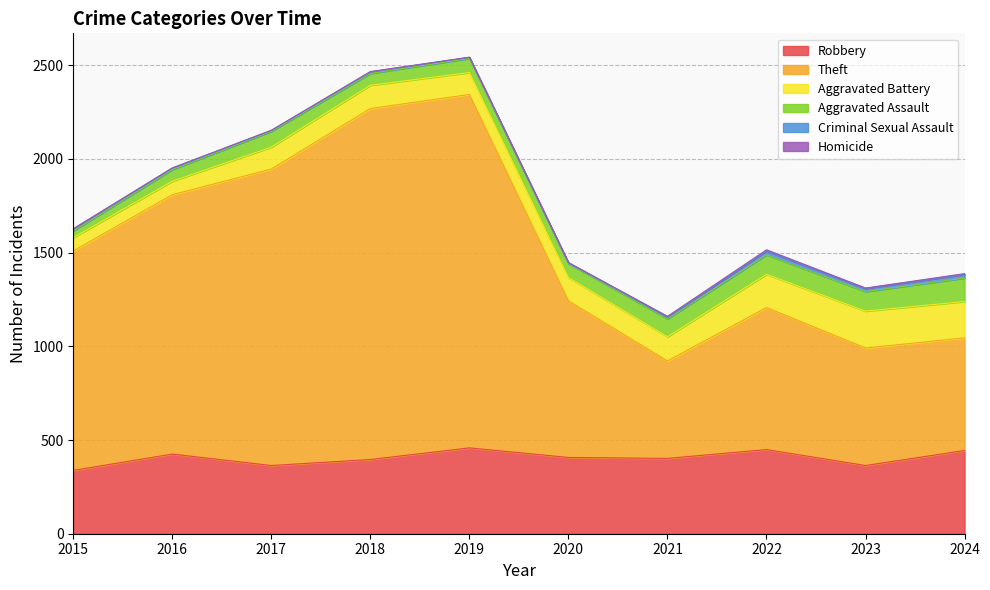

Rank the series by their maximum value, from lowest to highest.

Homicide, Criminal Sexual Assault, Aggravated Assault, Aggravated Battery, Robbery, Theft